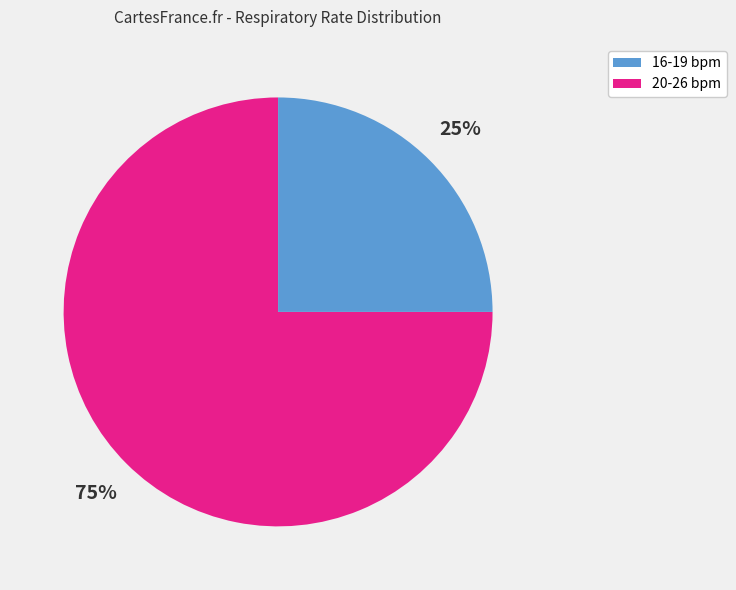

To the nearest percent, what is the average slice percentage?

50%